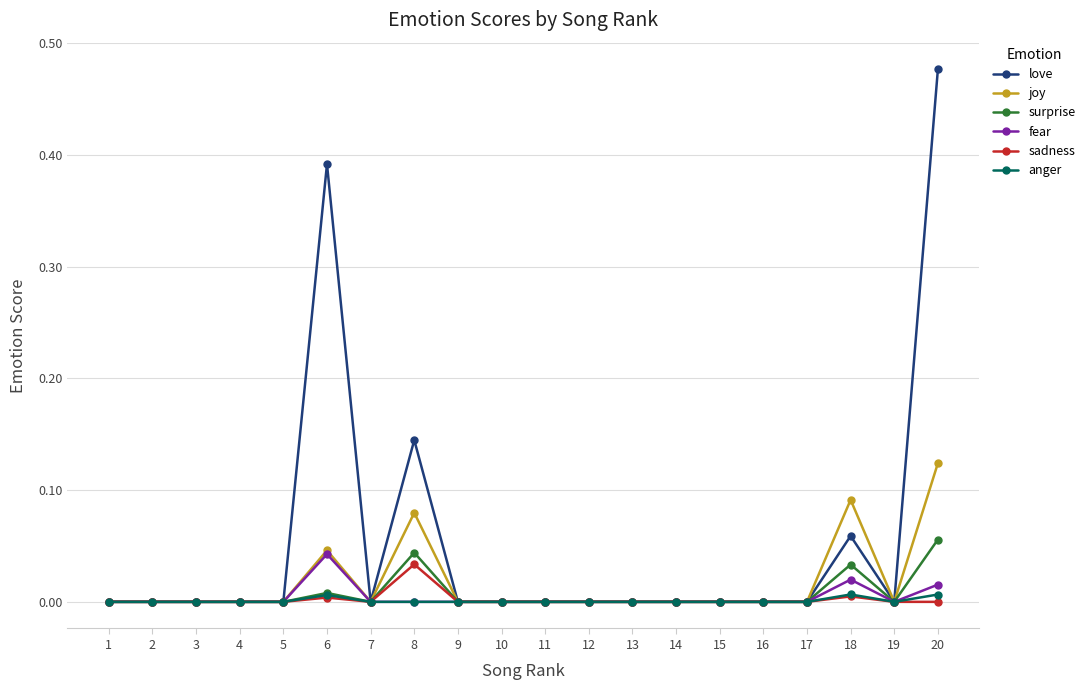

Which series has the largest range (max minus min)?

love